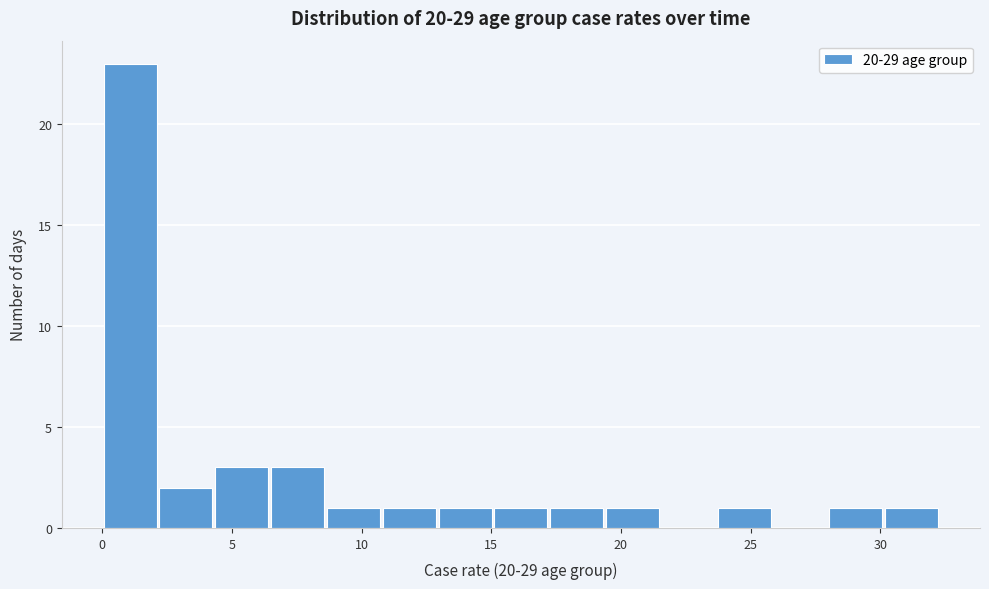

Reading left to right, transcribe this chart: for each bar, give the range it covers on the x-axis and its height. Neither the bar edges nor the heights are printed on the chart, so give them approximately, as read against the axes.

0.0 to 2.0: 23
2.0 to 4.5: 2
4.5 to 6.5: 3
6.5 to 8.5: 3
8.5 to 11.0: 1
11.0 to 13.0: 1
13.0 to 15.0: 1
15.0 to 17.0: 1
17.0 to 19.5: 1
19.5 to 21.5: 1
21.5 to 23.5: 0
23.5 to 26.0: 1
26.0 to 28.0: 0
28.0 to 30.0: 1
30.0 to 32.5: 1